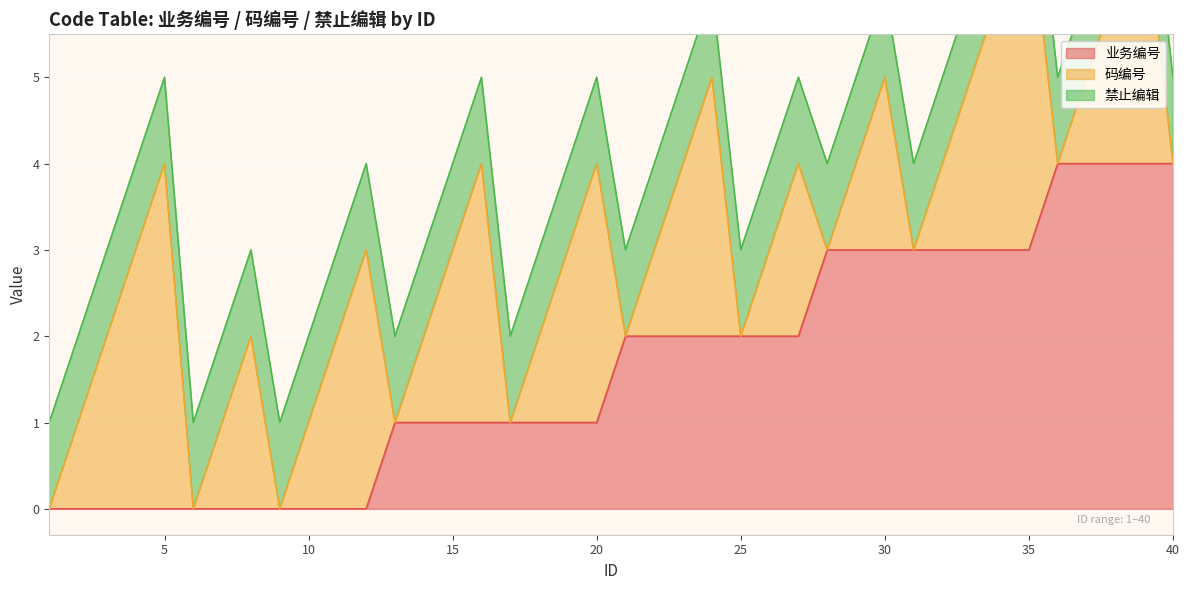

At which label does 业务编号 first exceed 2?

28